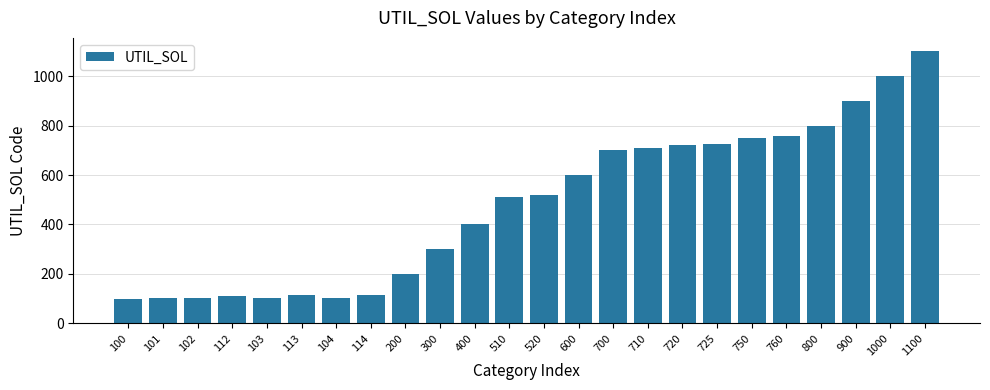

What is the change in value from 103 to 1100?

+997